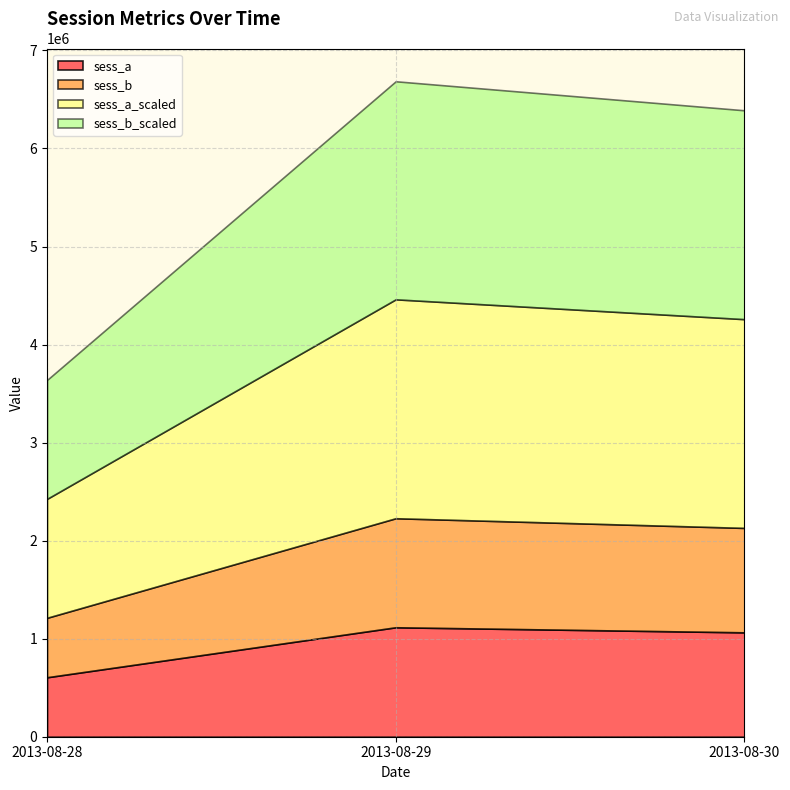

At which category is the sum across all series the highest?

2013-08-29